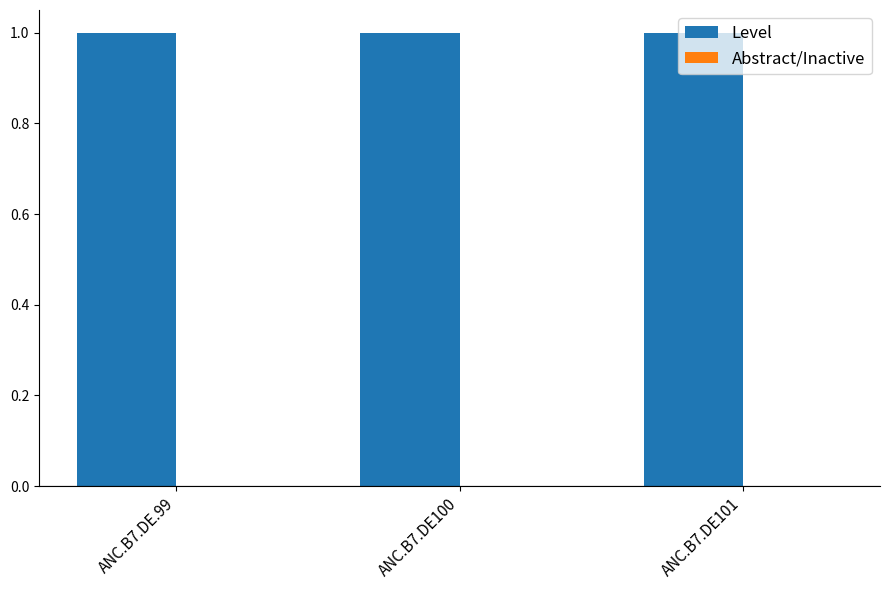

List the series in order of their peak value, lowest first.

Abstract/Inactive, Level